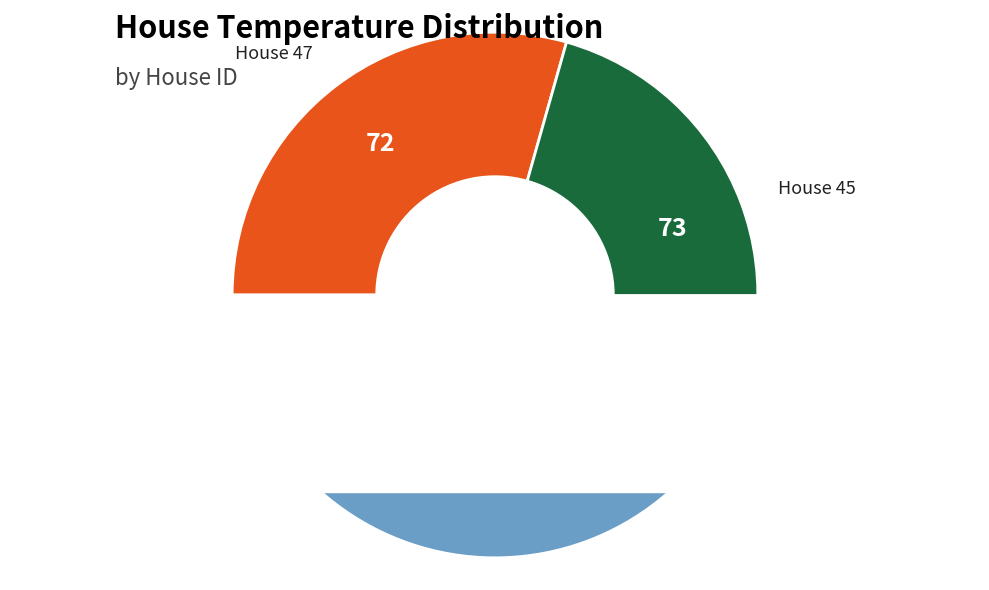

How many slices are in this pie chart?

3